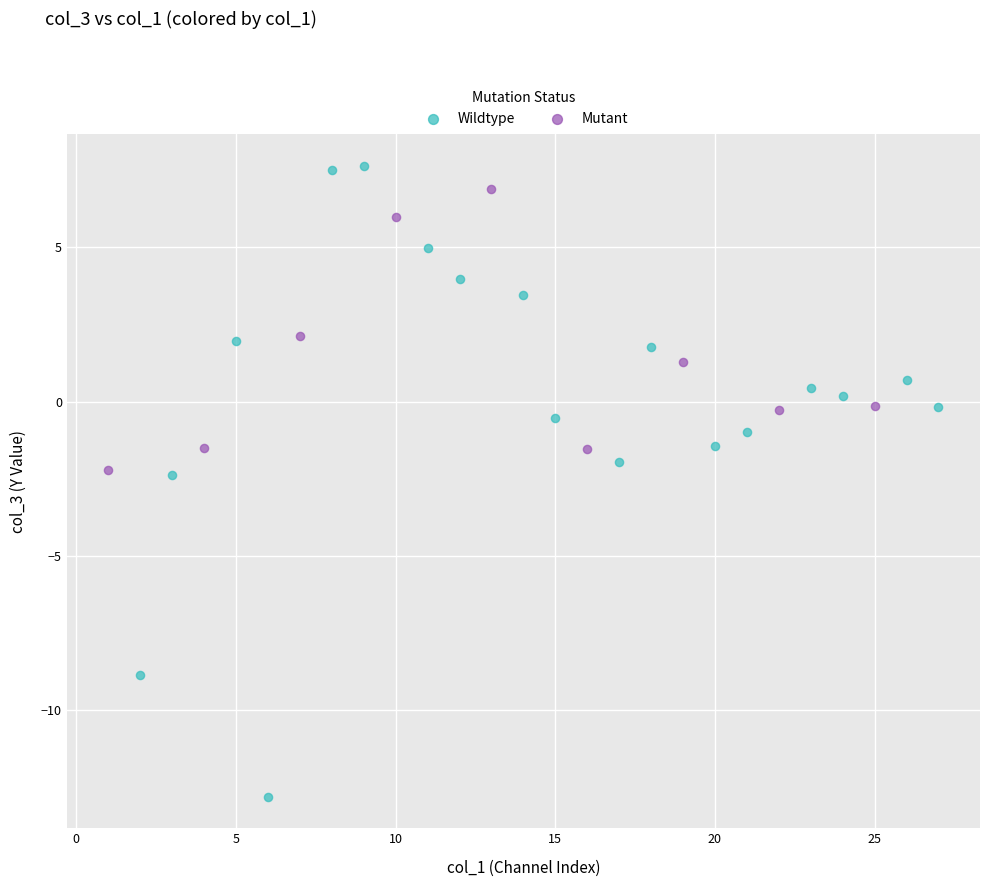

Which series has the largest Y range (max minus min)?

Wildtype